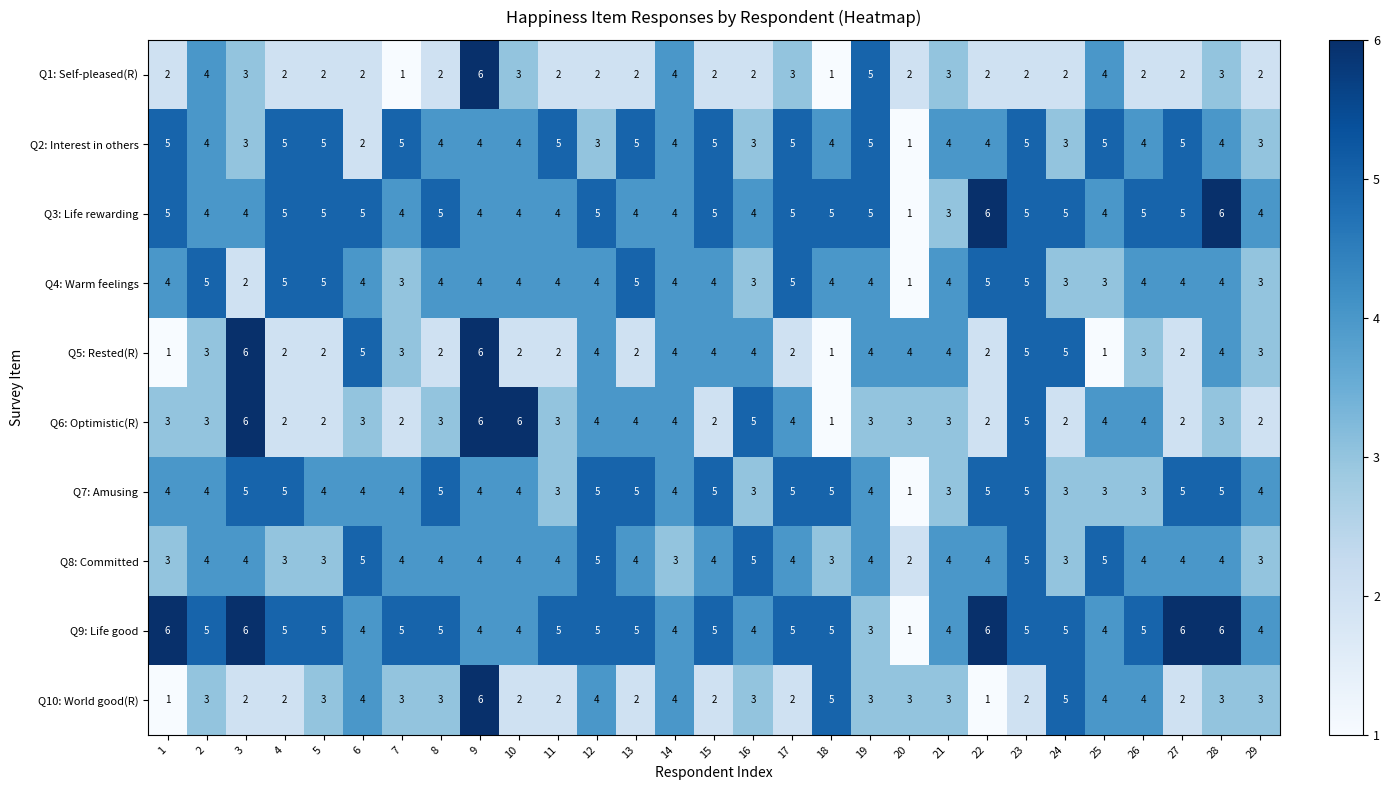

What is the difference between the highest and lowest values at 12?

3